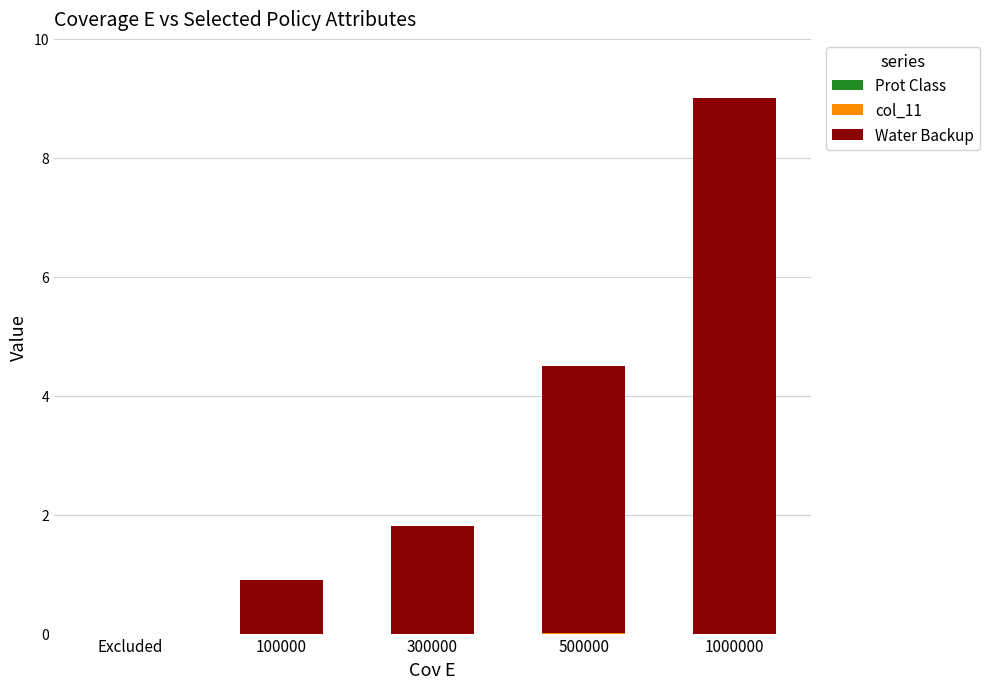

At which category is the sum across all series the highest?

1000000